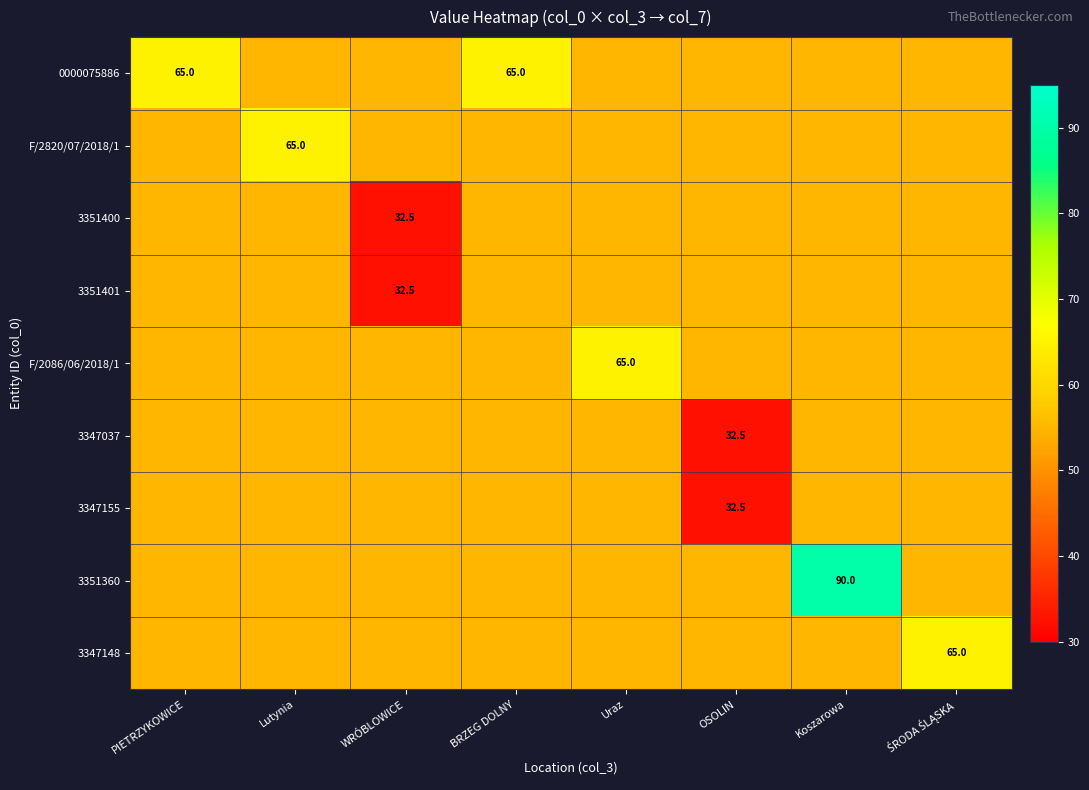

What is the highest value of the 3351360 series?

90.0